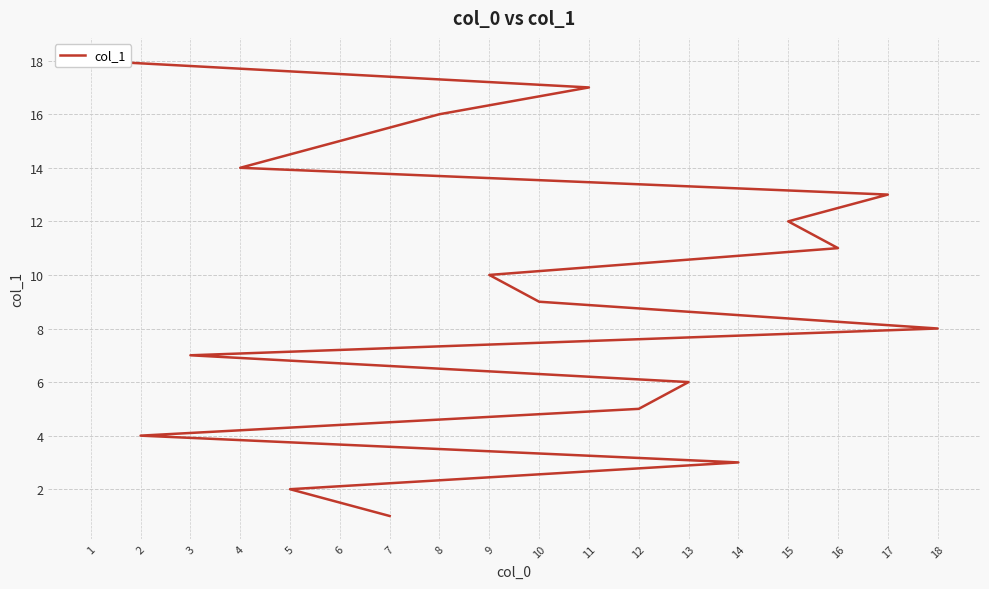

The chart shows a value of 5 at 2. True or false?

False